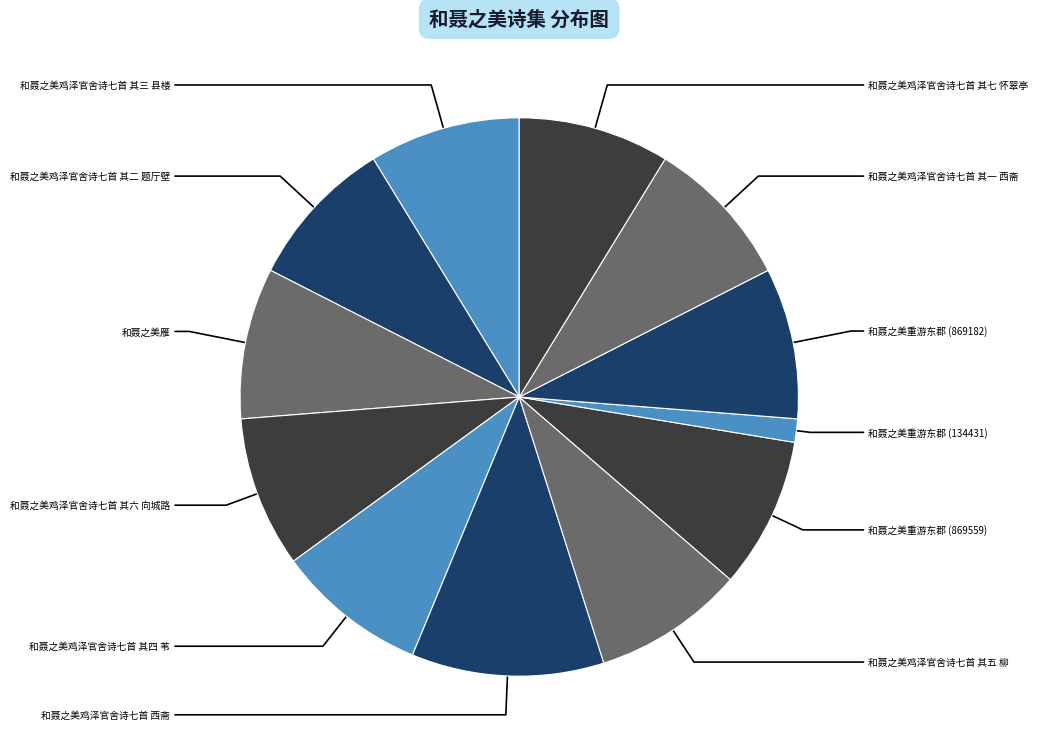

To the nearest percent, what is the average slice percentage?

8%